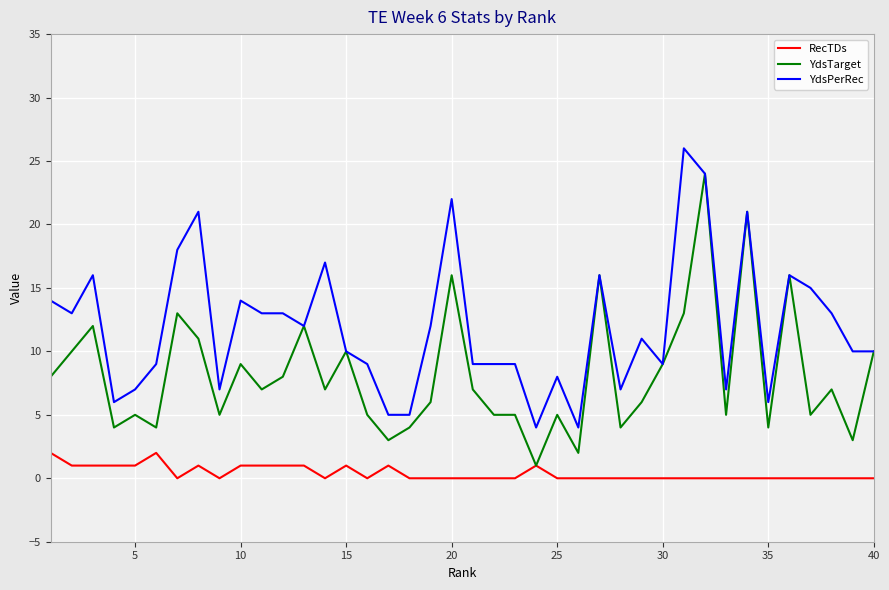

List the series in order of their peak value, lowest first.

RecTDs, YdsTarget, YdsPerRec